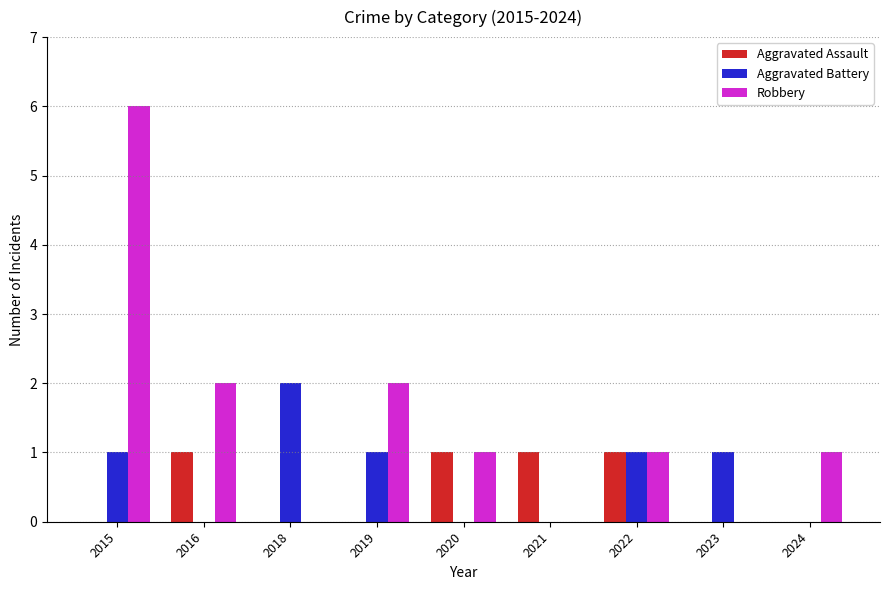

At which category does the chart reach its peak across all series?

2015